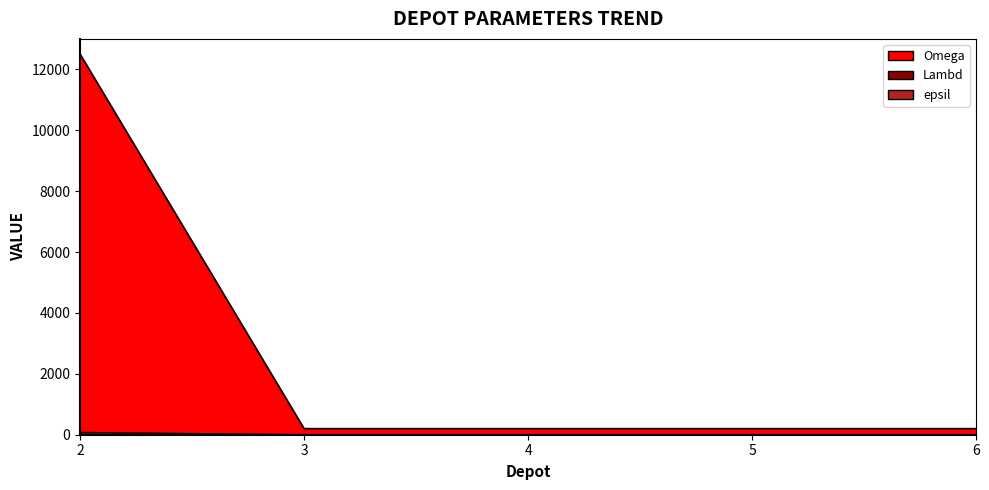

True or false: Lambd has a value of 200 at 6.

True